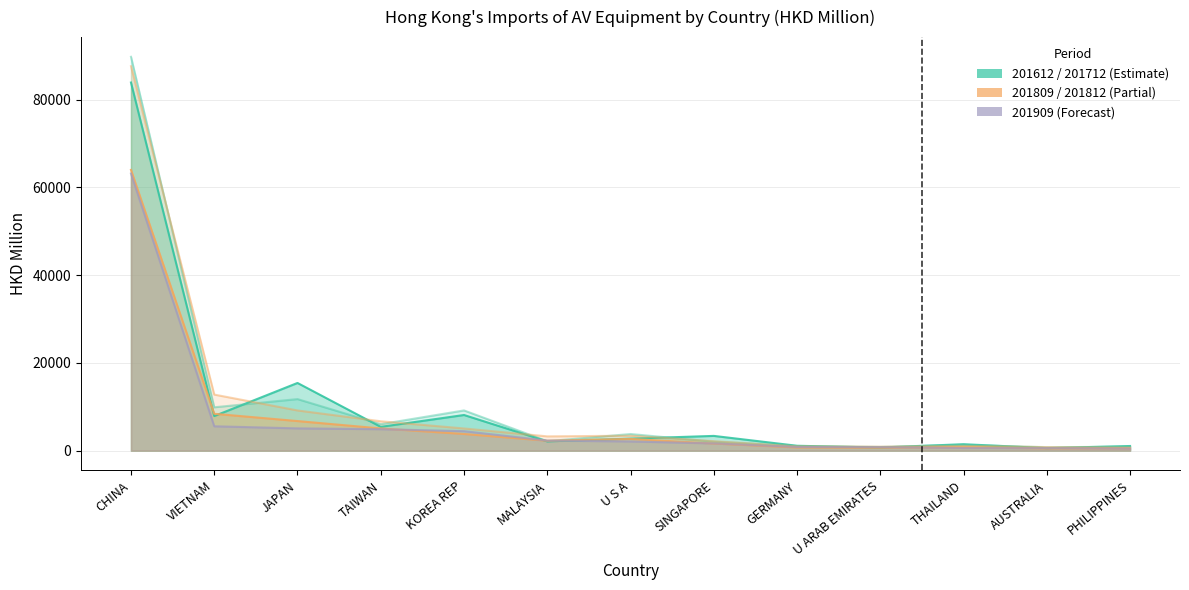

At which label is 201612 closest to 42223?

JAPAN